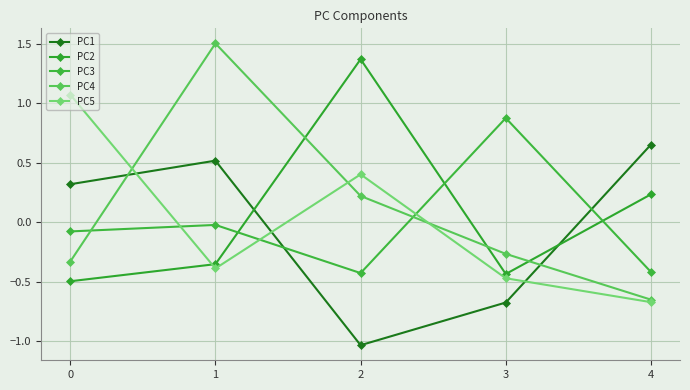

Count the number of categories in the chart.

5